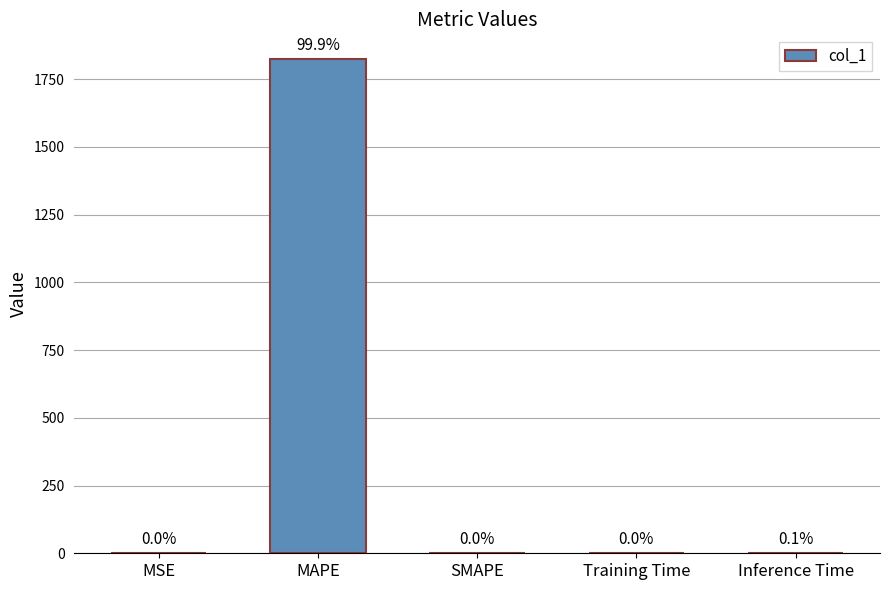

What is the change in value from MSE to Inference Time?

+0.9